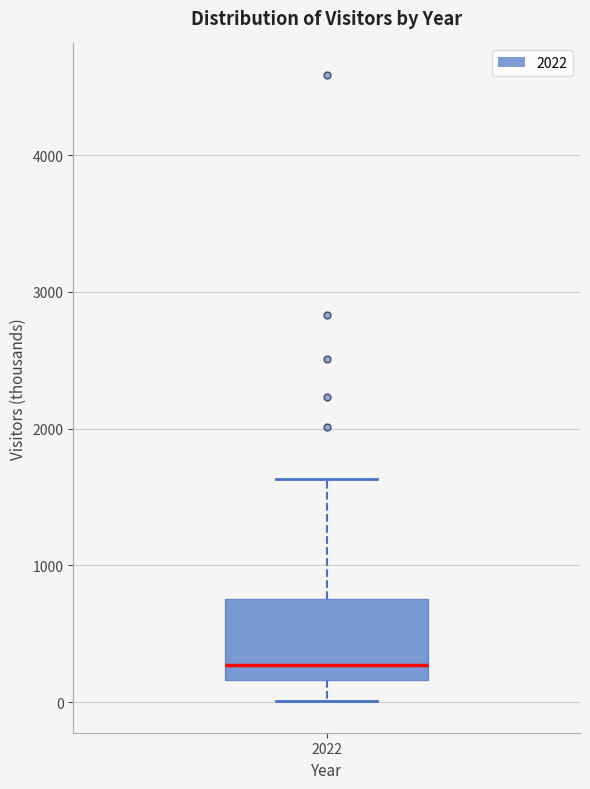

Transcribe this box plot: give where the median line is, the range the box spans, and where the two whiskers end, as read against the y-axis. The values are not printed on the chart, so give them approximately, as read against the axis.

median 300, box 200 to 800, whiskers 0 to 1600